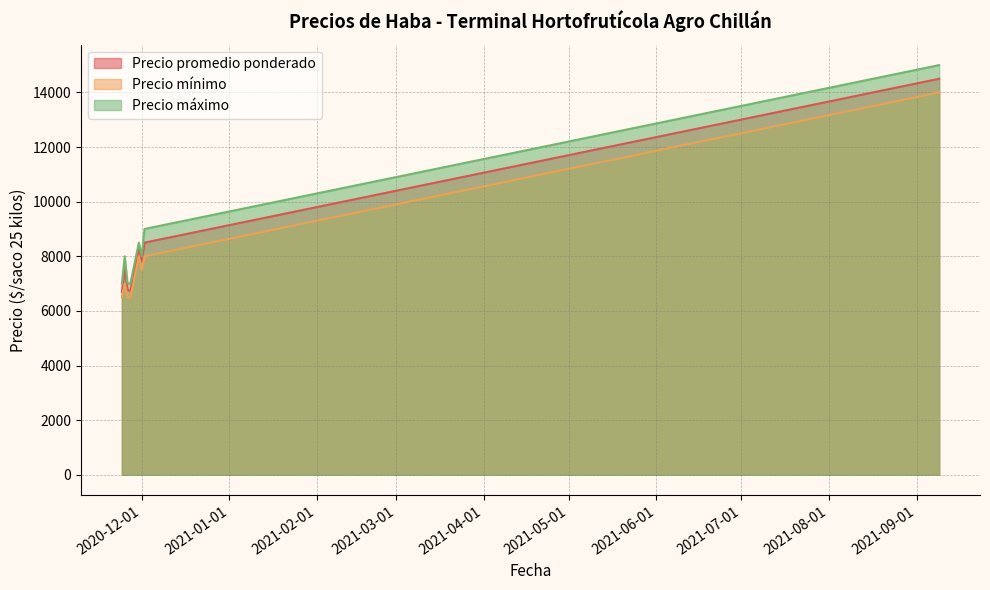

What value does the Precio promedio ponderado series have at 2020-11-27?

6738